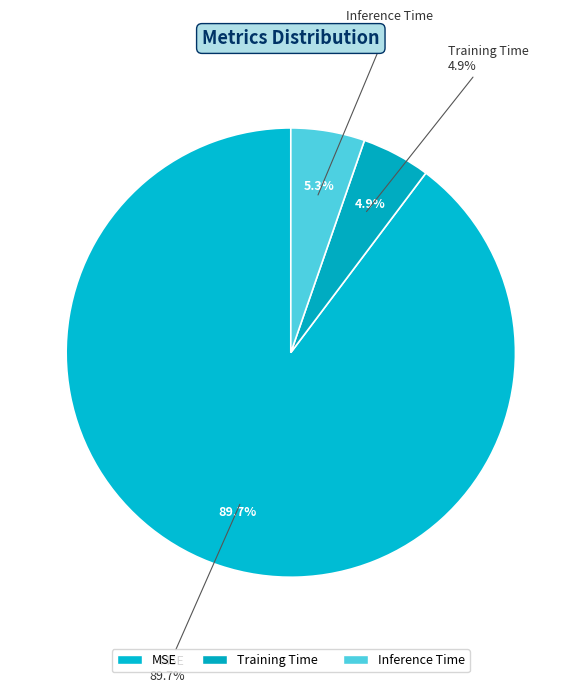

What is the largest slice in the pie chart?

MSE